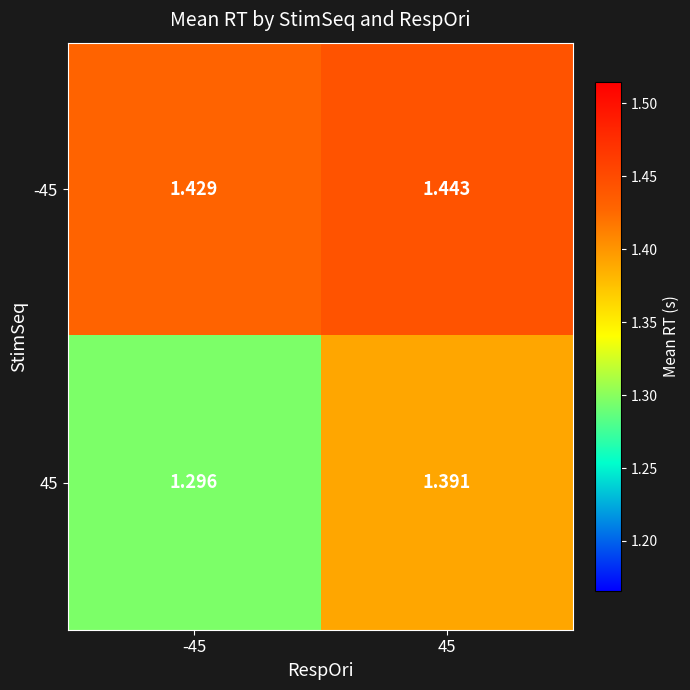

Is the value of -45 at 45 greater than the value of 45 at 45?

Yes